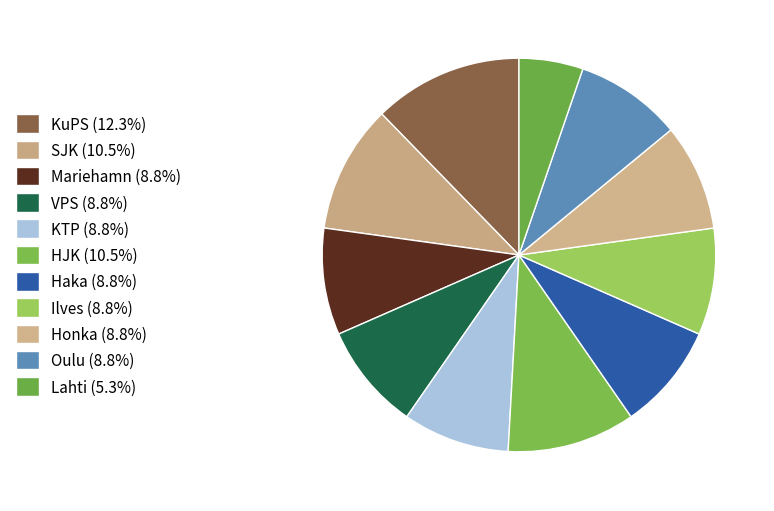

Count the number of slices in the pie.

11